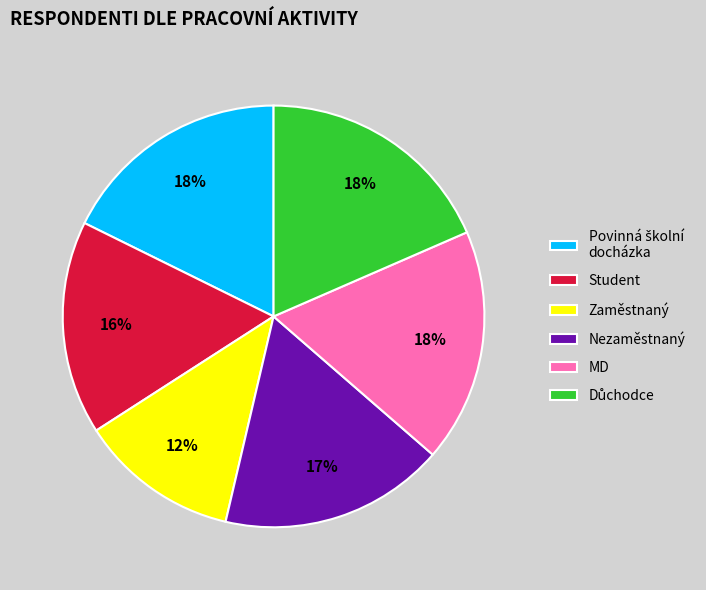

Between Zaměstnaný and Nezaměstnaný, which is larger?

Nezaměstnaný